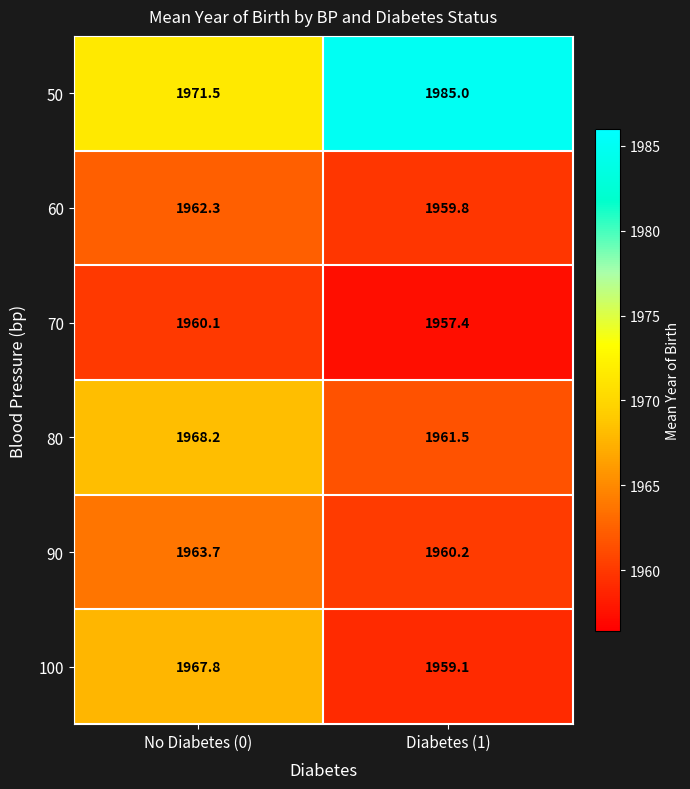

At which label is 100 closest to 1963?

Diabetes (1)